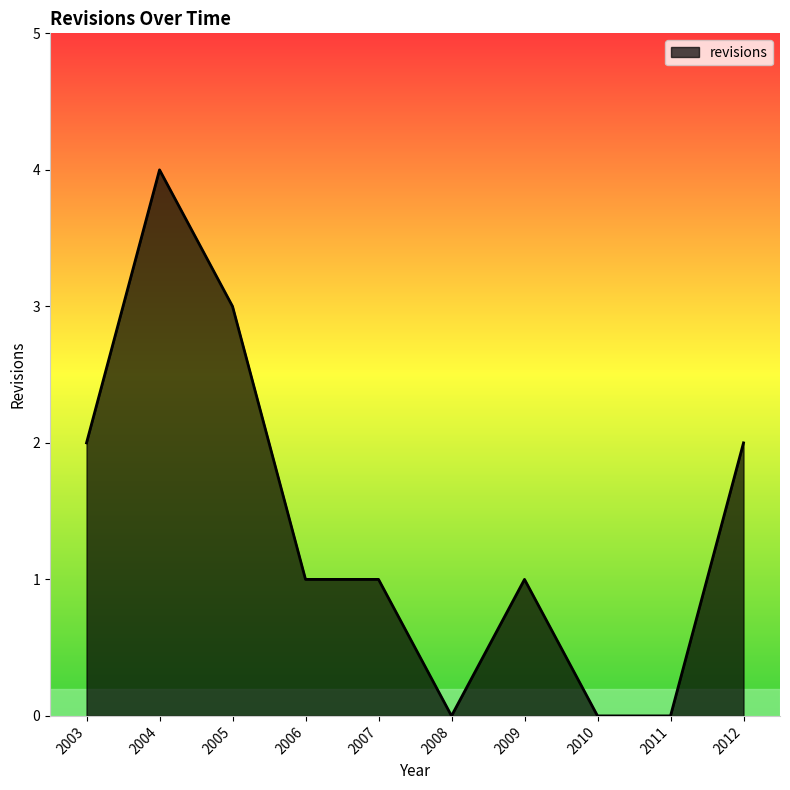

At which category does the data reach its first local peak?

2004